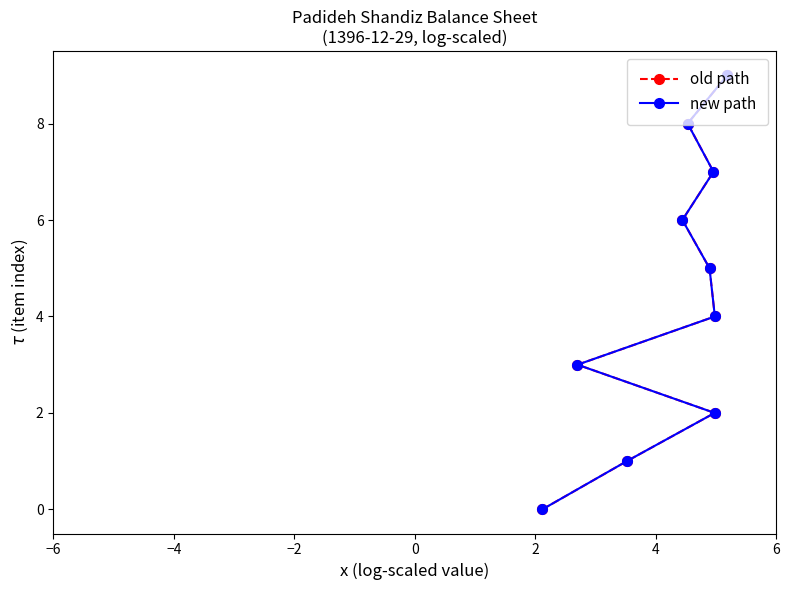

At how many categories does at least one series exceed 7?

2